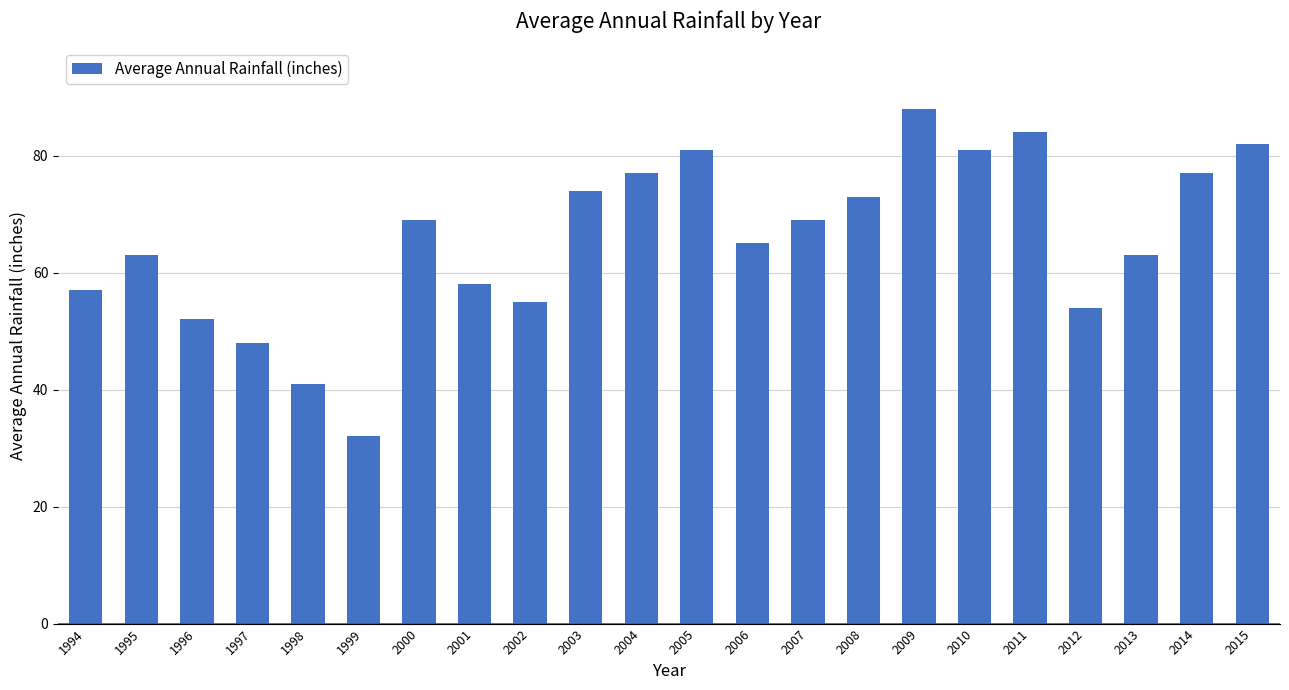

What is the change in value from 1995 to 2014?

+14